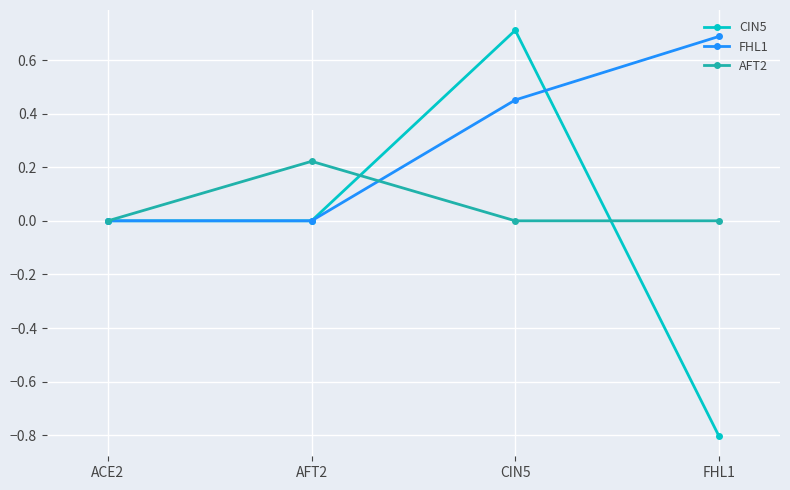

What are all the series names shown in the legend?

CIN5, FHL1, AFT2